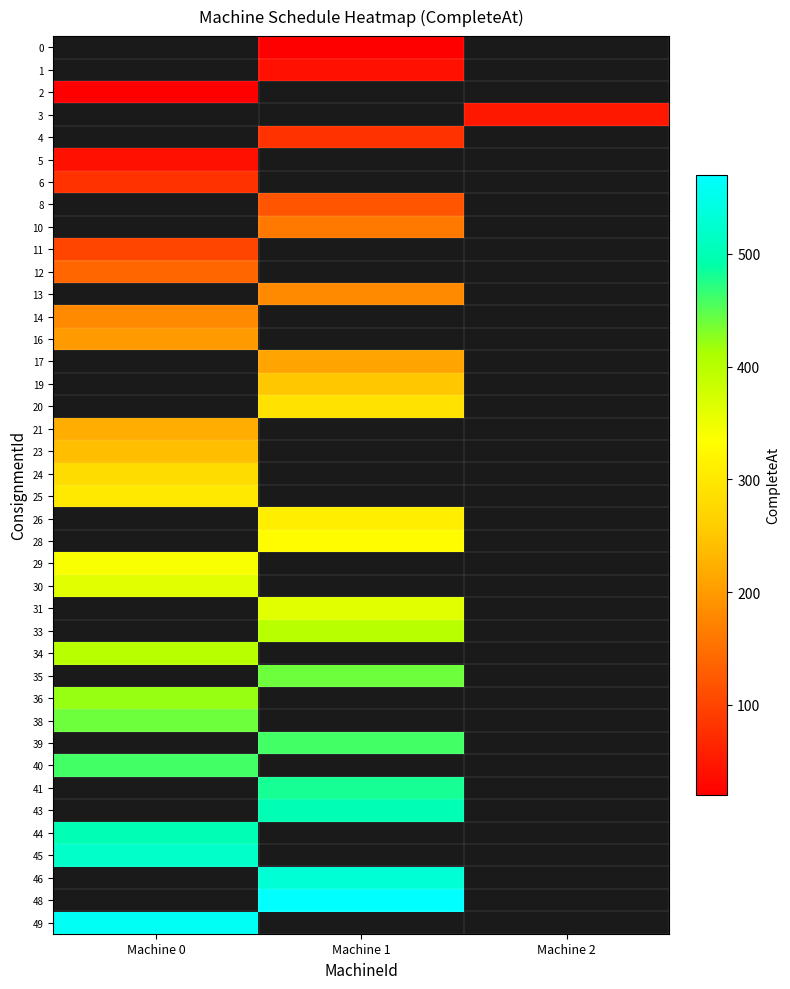

What is the spread (max minus min) of values at Machine 1?

550.0